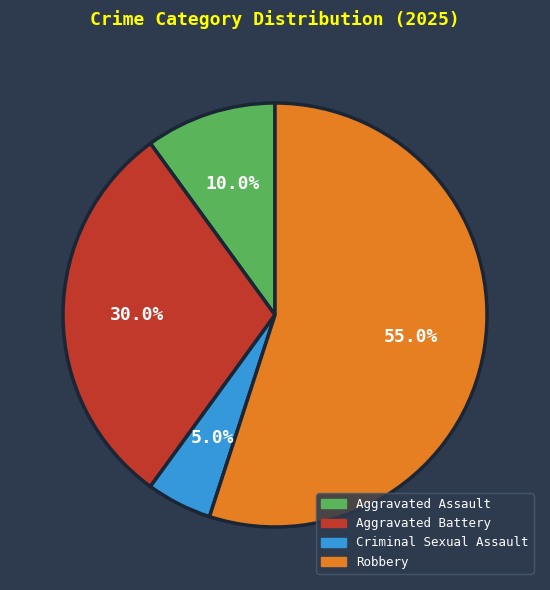

To the nearest percent, what is the difference between the largest and smallest slice percentages?

50%